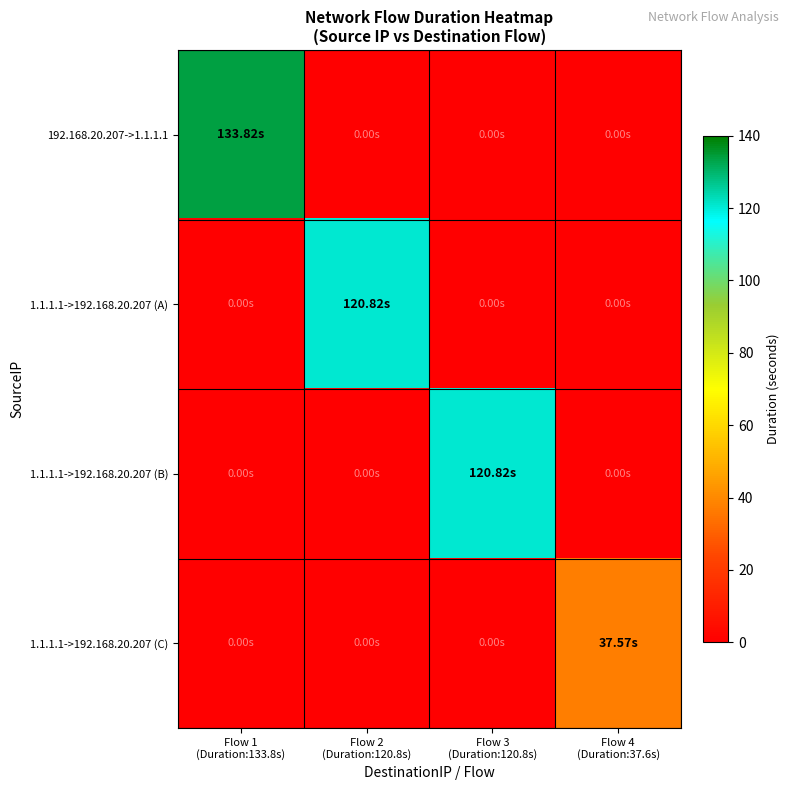

Rank the series by their maximum value, from highest to lowest.

192.168.20.207->1.1.1.1, 1.1.1.1->192.168.20.207 (A), 1.1.1.1->192.168.20.207 (B), 1.1.1.1->192.168.20.207 (C)